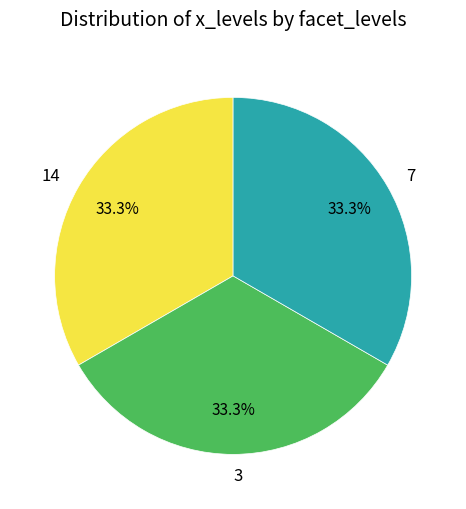

Is there a majority slice in this chart?

No